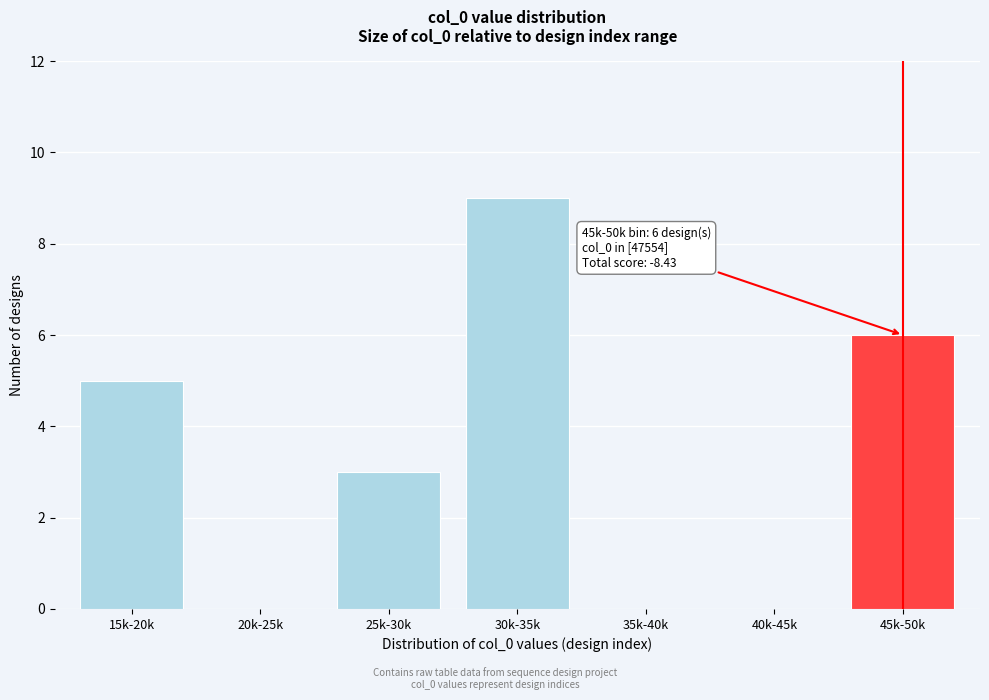

Reading right to left, extract all data points from this chart.

45k-50k=6	40k-45k=0	35k-40k=0	30k-35k=9	25k-30k=3	20k-25k=0	15k-20k=5